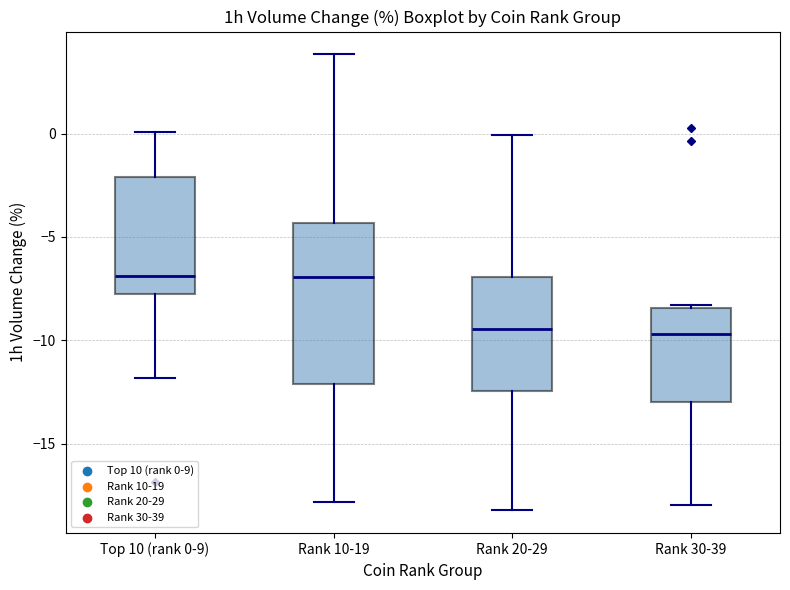

Reading left to right, read every box against the y-axis: the position of its median line, the range the box covers, and the ends of its whiskers. The values are not printed on the chart, so give them approximately, as read against the axis.

Top 10 (rank 0-9): median -7.0, box -8.0 to -2.0, whiskers -12.0 to 0.0
Rank 10-19: median -7.0, box -12.0 to -4.5, whiskers -18.0 to 4.0
Rank 20-29: median -9.5, box -12.5 to -7.0, whiskers -18.0 to 0.0
Rank 30-39: median -9.5, box -13.0 to -8.5, whiskers -18.0 to -8.5 (just above the box's upper edge)